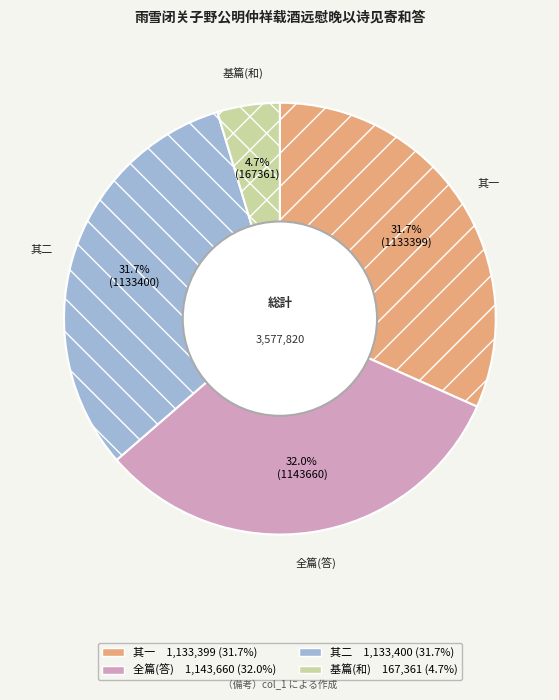

To the nearest percent, what is the average slice percentage?

25%